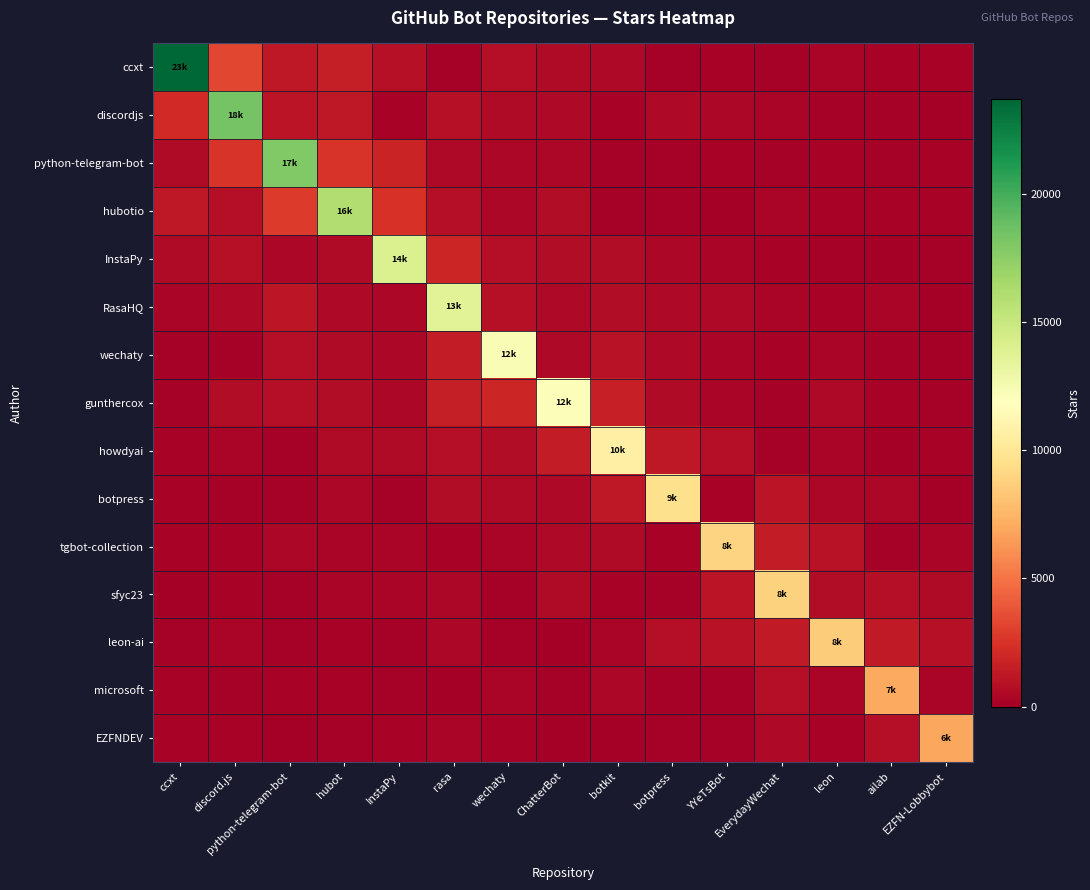

Reading left to right, what are all the values shown in this chart?

ccxt: ccxt=23700.0	discord.js=3285.1	python-telegram-bot=1218.3	hubot=1490.3	InstaPy=916.5	rasa=181.6	wechaty=820.4	ChatterBot=566.7	botkit=494.8	botpress=110.4	YYeTsBot=236.1	EverydayWechat=183.9	leon=366.9	ailab=234.0	EZFN-Lobbybot=269.4
discordjs: ccxt=2042.7	discord.js=18400.0	python-telegram-bot=1060.6	hubot=1227.3	InstaPy=207.3	rasa=907.8	wechaty=561.6	ChatterBot=554.5	botkit=243.1	botpress=486.7	YYeTsBot=394.1	EverydayWechat=314.4	leon=95.6	ailab=159.2	EZFN-Lobbybot=37.3
python-telegram-bot: ccxt=574.9	discord.js=2537.9	python-telegram-bot=17900.0	hubot=2564.5	InstaPy=1850.7	rasa=525.6	wechaty=433.2	ChatterBot=427.2	botkit=175.4	botpress=116.2	YYeTsBot=250.5	EverydayWechat=126.9	leon=268.4	ailab=160.8	EZFN-Lobbybot=255.9
hubotio: ccxt=1244.2	discord.js=773.2	python-telegram-bot=2830.1	hubot=16100.0	InstaPy=2431.6	rasa=789.5	wechaty=430.8	ChatterBot=672.8	botkit=160.6	botpress=163.3	YYeTsBot=49.3	EverydayWechat=358.5	leon=274.6	ailab=244.7	EZFN-Lobbybot=243.5
InstaPy: ccxt=642.4	discord.js=846.4	python-telegram-bot=415.7	hubot=576.5	InstaPy=14000.0	rasa=1900.4	wechaty=816.3	ChatterBot=678.2	botkit=651.4	botpress=433.5	YYeTsBot=317.1	EverydayWechat=276.3	leon=148.2	ailab=39.9	EZFN-Lobbybot=147.6
RasaHQ: ccxt=294.1	discord.js=497.7	python-telegram-bot=1176.9	hubot=540.8	InstaPy=391.5	rasa=13700.0	wechaty=885.4	ChatterBot=551.9	botkit=726.2	botpress=466.7	YYeTsBot=499.4	EverydayWechat=364.3	leon=207.6	ailab=307.1	EZFN-Lobbybot=79.9
wechaty: ccxt=93.6	discord.js=145.9	python-telegram-bot=757.2	hubot=623.3	InstaPy=373.4	rasa=1395.3	wechaty=12300.0	ChatterBot=549.7	botkit=995.4	botpress=467.2	YYeTsBot=310.9	EverydayWechat=211.8	leon=323.4	ailab=163.8	EZFN-Lobbybot=58.5
gunthercox: ccxt=143.5	discord.js=686.2	python-telegram-bot=756.4	hubot=687.6	InstaPy=373.0	rasa=1499.2	wechaty=1914.4	ChatterBot=12100.0	botkit=1663.0	botpress=647.9	YYeTsBot=305.4	EverydayWechat=125.1	leon=518.8	ailab=224.9	EZFN-Lobbybot=105.6
howdyai: ccxt=226.7	discord.js=363.3	python-telegram-bot=167.7	hubot=640.9	InstaPy=646.5	rasa=781.1	wechaty=665.1	ChatterBot=1480.6	botkit=10700.0	botpress=1239.9	YYeTsBot=798.7	EverydayWechat=140.5	leon=303.5	ailab=62.7	EZFN-Lobbybot=221.5
botpress: ccxt=208.1	discord.js=111.1	python-telegram-bot=102.8	hubot=374.4	InstaPy=159.6	rasa=728.2	wechaty=582.6	ChatterBot=527.0	botkit=1252.3	botpress=9600.0	YYeTsBot=202.8	EverydayWechat=1058.6	leon=414.0	ailab=446.8	EZFN-Lobbybot=75.4
tgbot-collection: ccxt=251.6	discord.js=234.4	python-telegram-bot=451.5	hubot=308.7	InstaPy=278.2	rasa=207.3	wechaty=278.9	ChatterBot=509.1	botkit=574.1	botpress=200.9	YYeTsBot=8900.0	EverydayWechat=1463.9	leon=947.4	ailab=149.2	EZFN-Lobbybot=315.1
sfyc23: ccxt=81.5	discord.js=276.4	python-telegram-bot=147.9	hubot=307.0	InstaPy=346.6	rasa=414.1	wechaty=109.6	ChatterBot=647.4	botkit=251.5	botpress=137.4	YYeTsBot=1034.9	EverydayWechat=8800.0	leon=731.6	ailab=798.4	EZFN-Lobbybot=557.0
leon-ai: ccxt=149.0	discord.js=341.7	python-telegram-bot=136.3	hubot=220.8	InstaPy=130.6	rasa=424.7	wechaty=117.2	ChatterBot=75.0	botkit=314.9	botpress=776.6	YYeTsBot=943.2	EverydayWechat=1318.4	leon=8600.0	ailab=1380.0	EZFN-Lobbybot=836.9
microsoft: ccxt=194.7	discord.js=116.9	python-telegram-bot=261.0	hubot=231.5	InstaPy=144.6	rasa=65.3	wechaty=300.4	ChatterBot=146.7	botkit=458.8	botpress=172.6	YYeTsBot=138.4	EverydayWechat=799.5	leon=352.8	ailab=7000.0	EZFN-Lobbybot=346.6
EZFNDEV: ccxt=204.2	discord.js=252.6	python-telegram-bot=81.3	hubot=113.4	InstaPy=241.3	rasa=320.9	wechaty=187.2	ChatterBot=85.2	botkit=42.5	botpress=136.0	YYeTsBot=111.7	EverydayWechat=476.9	leon=186.9	ailab=752.5	EZFN-Lobbybot=6900.0